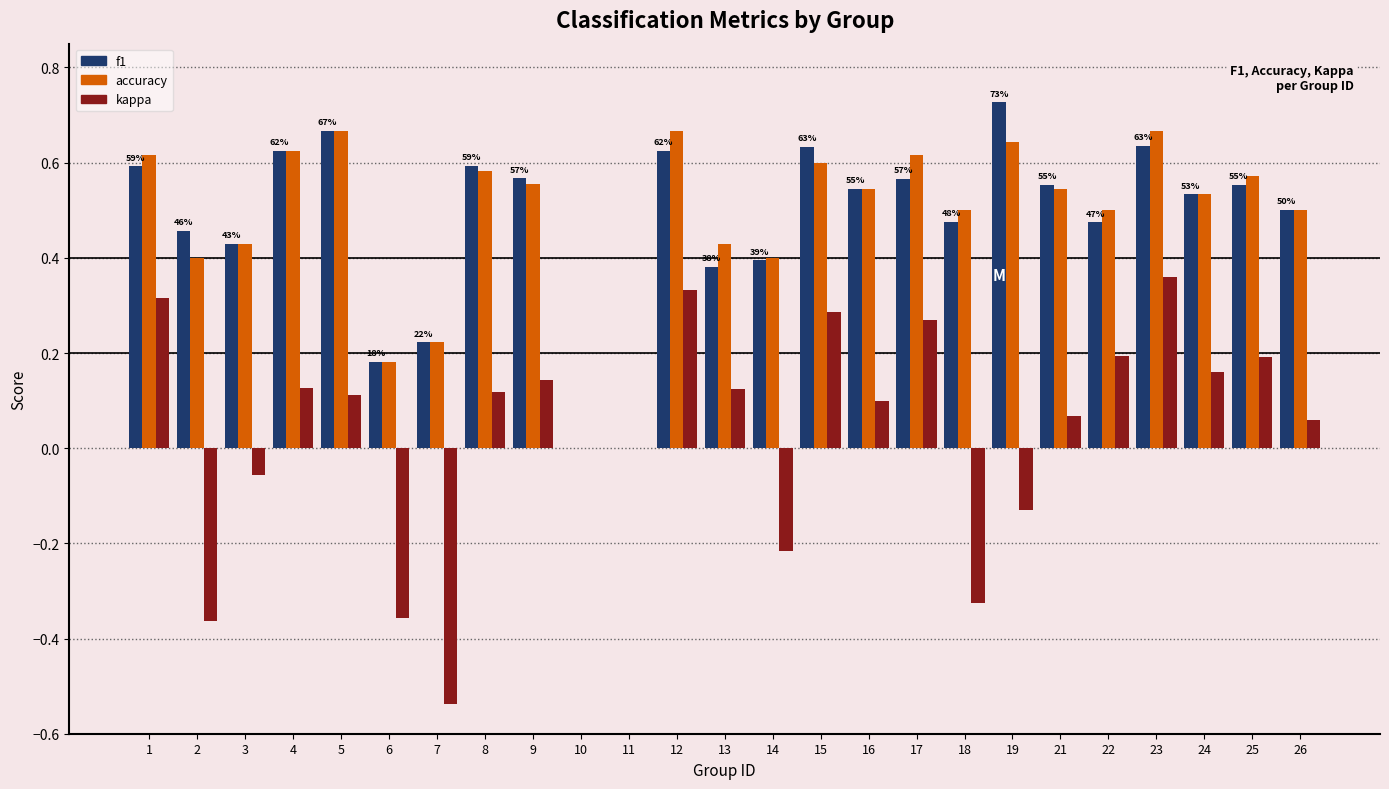

What is the sum of the f1 values at 24 and 15?

1.2